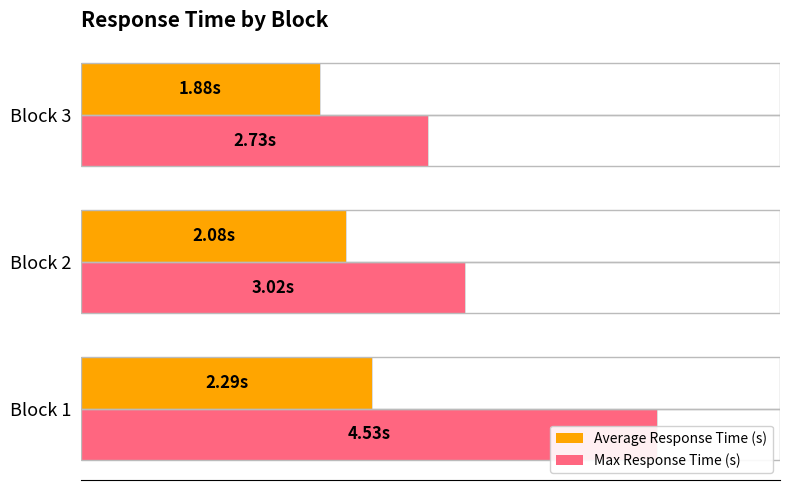

Is it true that Max Response Time (s) equals 3.9 at 2?

False